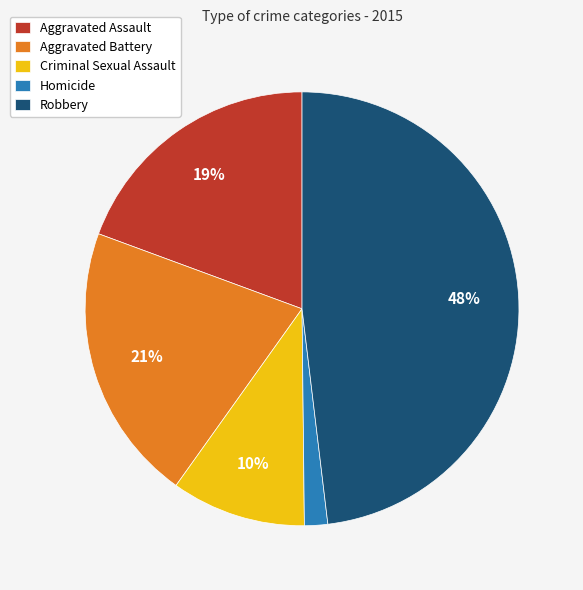

Rank the categories by value from lowest to highest.

Homicide, Criminal Sexual Assault, Aggravated Assault, Aggravated Battery, Robbery